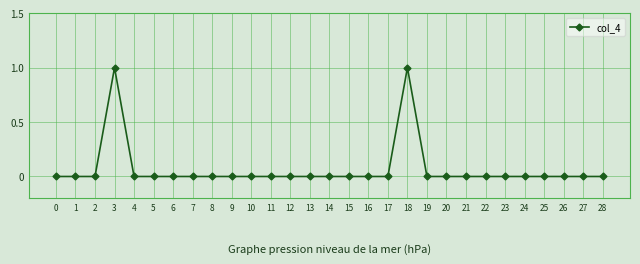

Is it true that the value at 12 is 1?

False